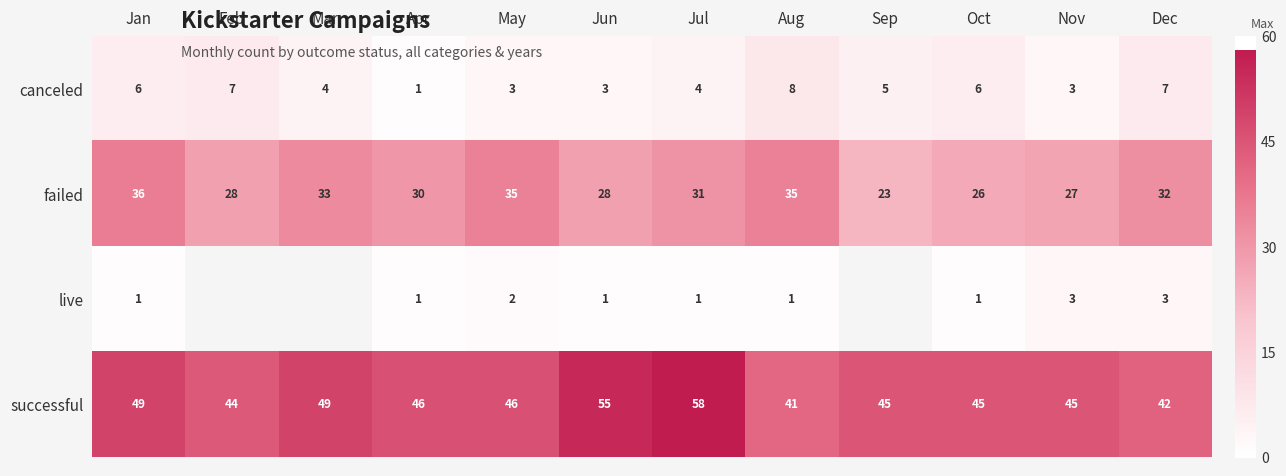

What is the difference between the highest and lowest values at Jul?

57